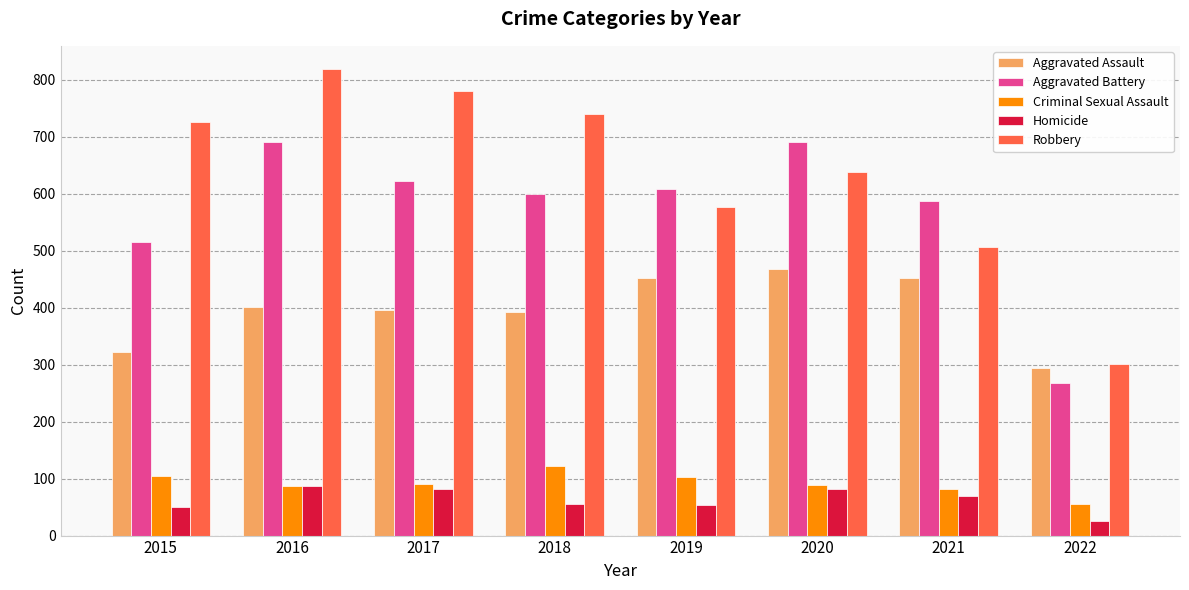

How many series are shown in this chart?

5